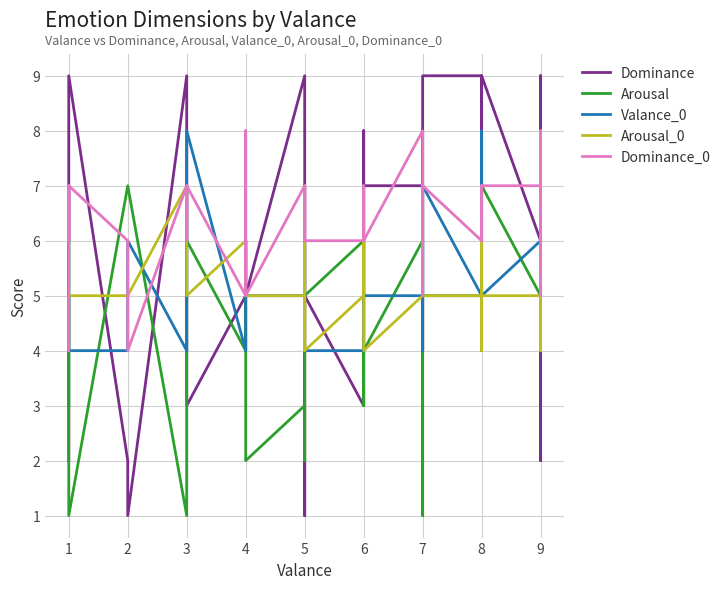

What is the minimum value for Arousal_0?

4